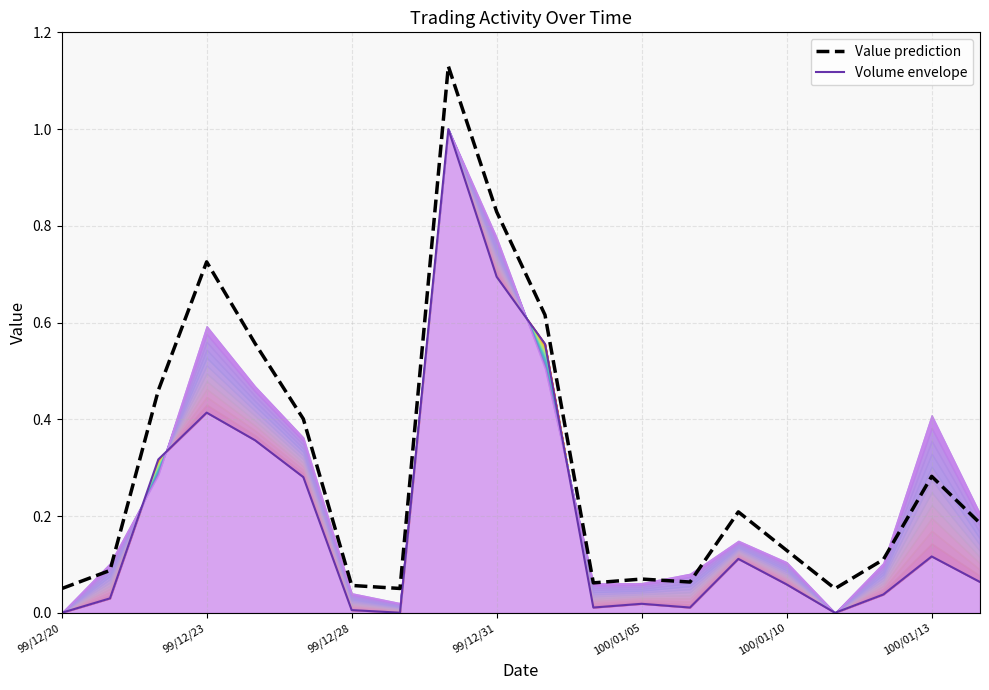

How many data points does each series have?

20